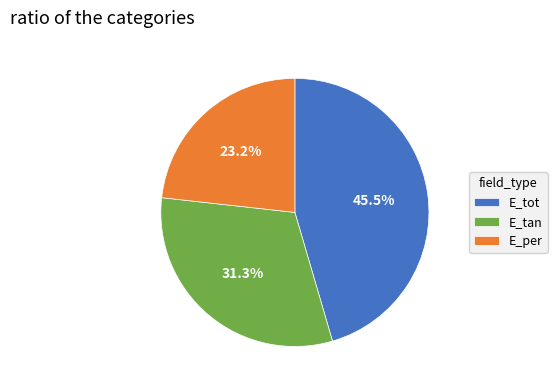

To the nearest percent, what is the combined percentage of E_tot and E_tan?

77%